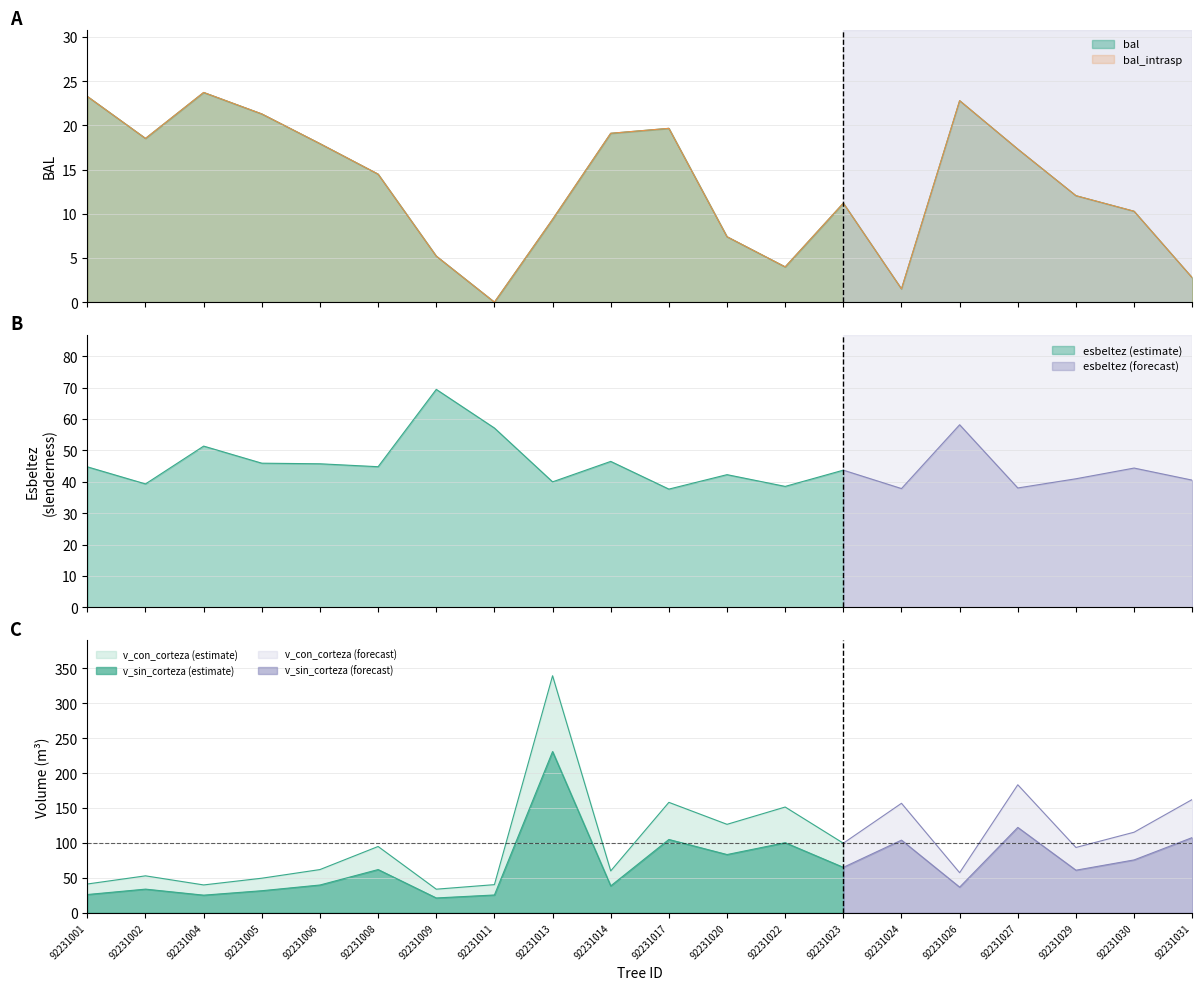

What is the difference between the maximum and minimum values in the esbeltez series?

31.8